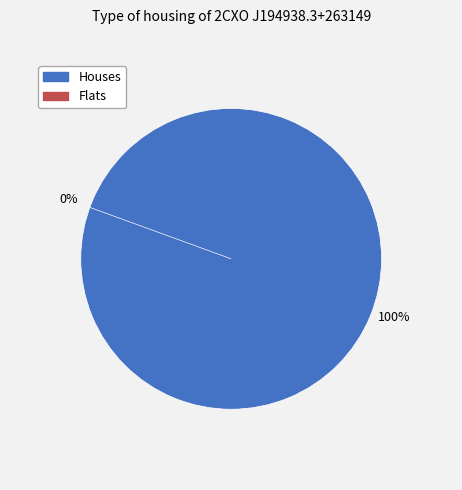

Is 0 the majority of the pie?

No